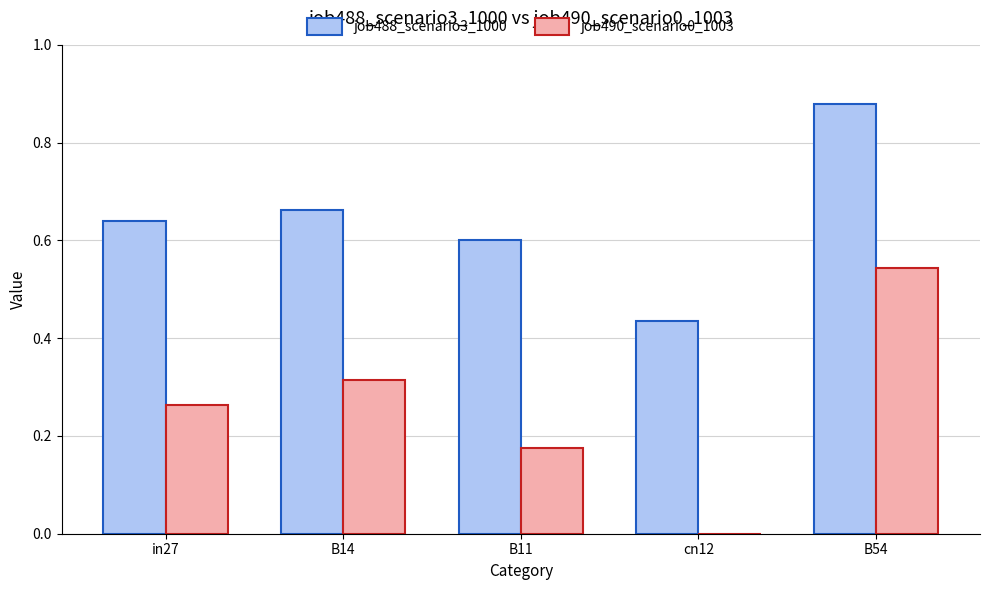

Is it true that job490_scenario0_1003 equals 0.0 at cn12?

True